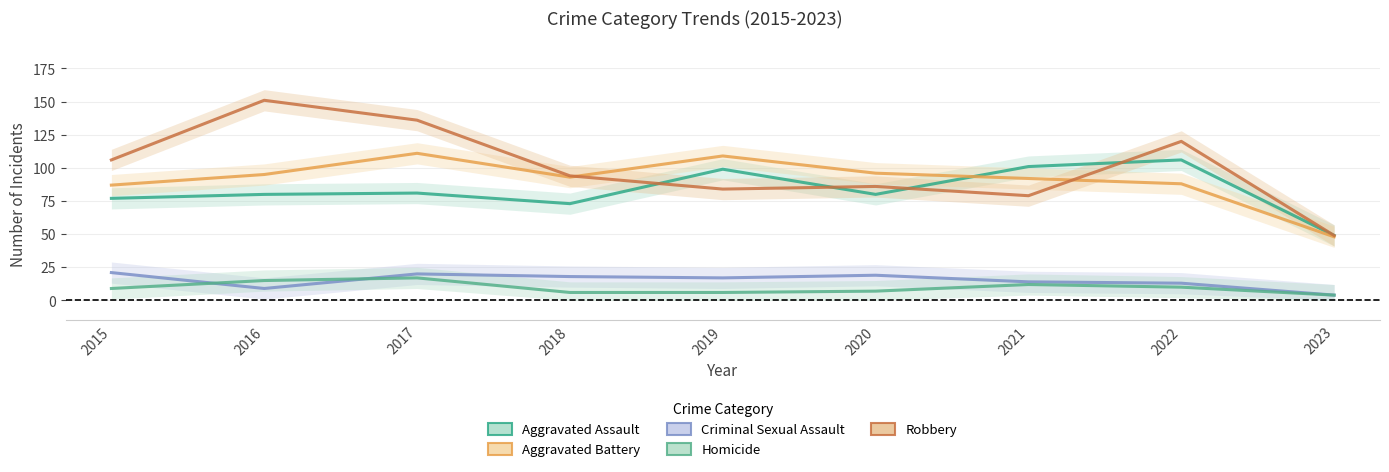

Does the chart have visible grid lines?

Yes